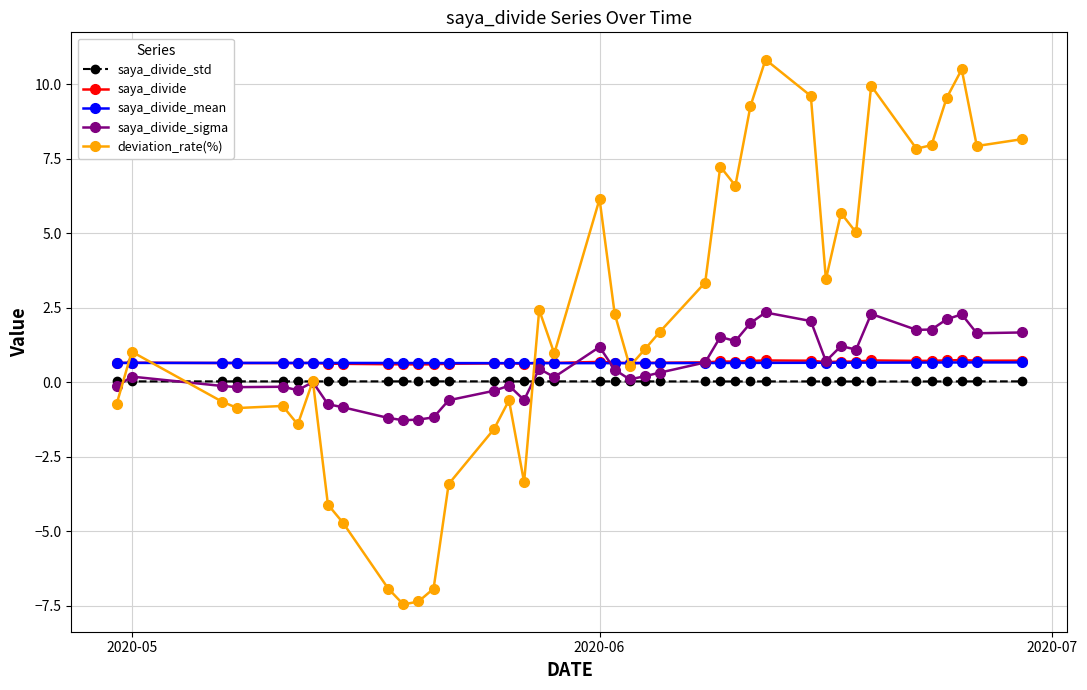

What is the maximum value for saya_divide?

0.7